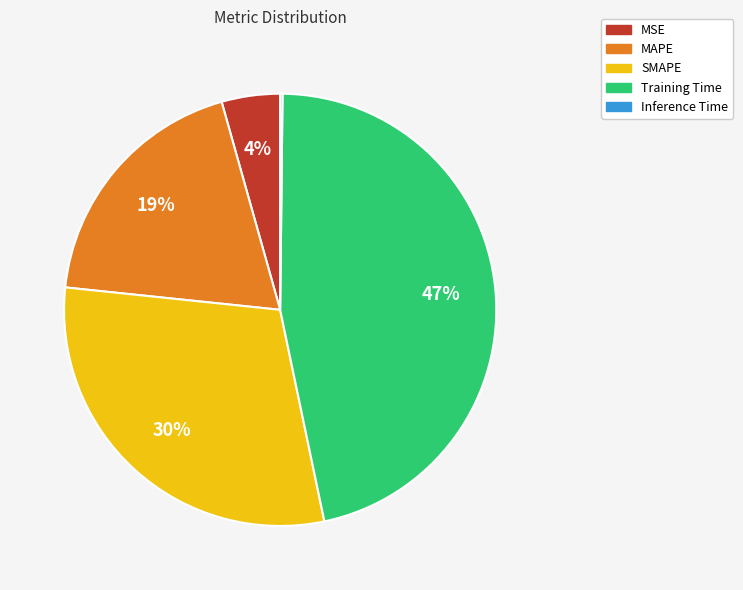

To the nearest percent, what is the difference between the SMAPE and MAPE slice percentages?

11%